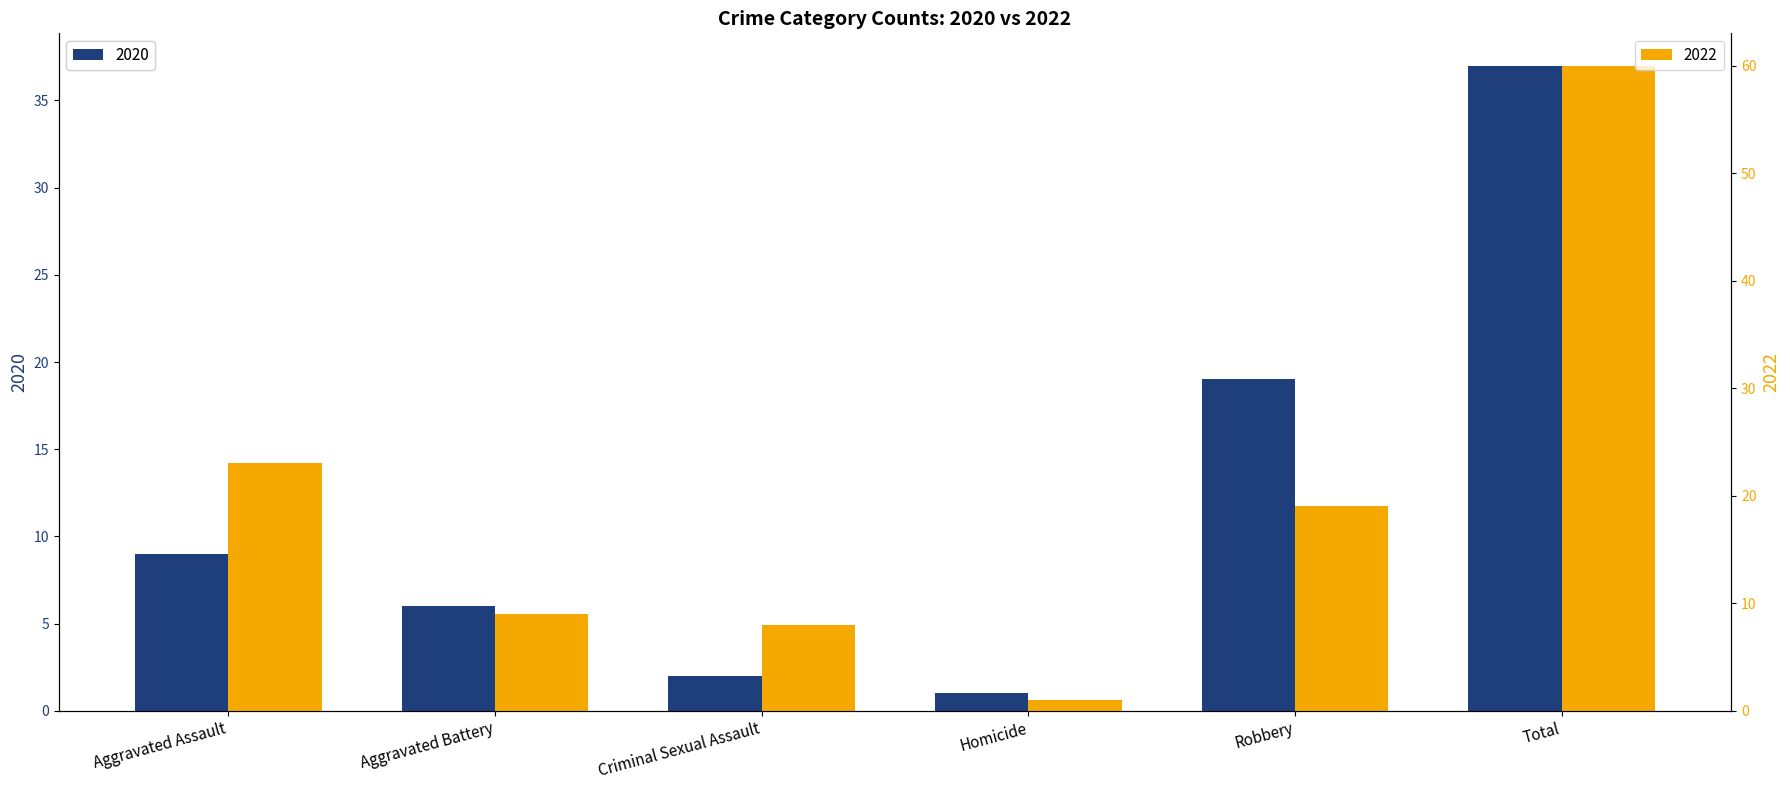

What is the label of the 6th bar from the left?

Total